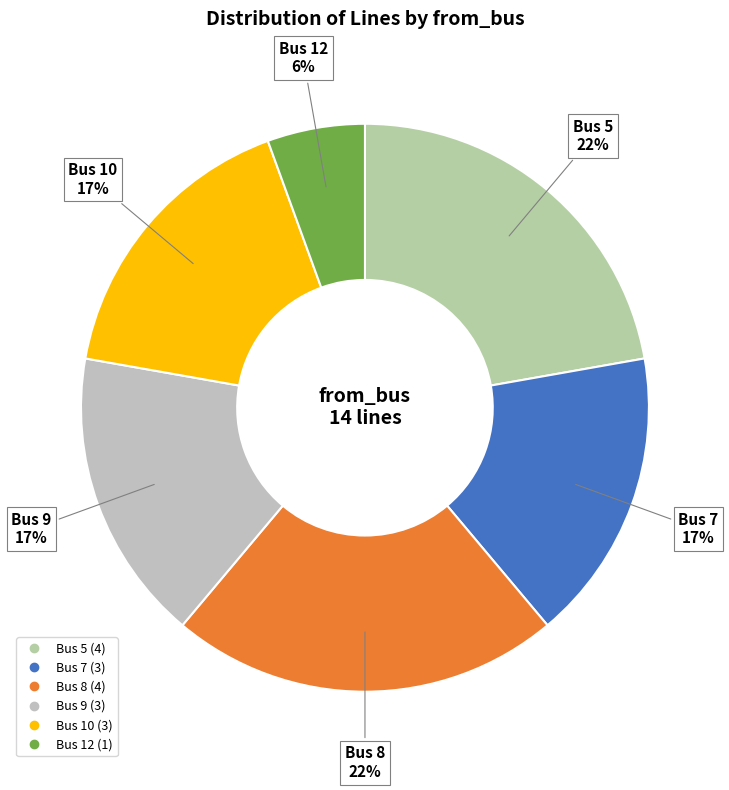

Does any single category account for the majority?

No